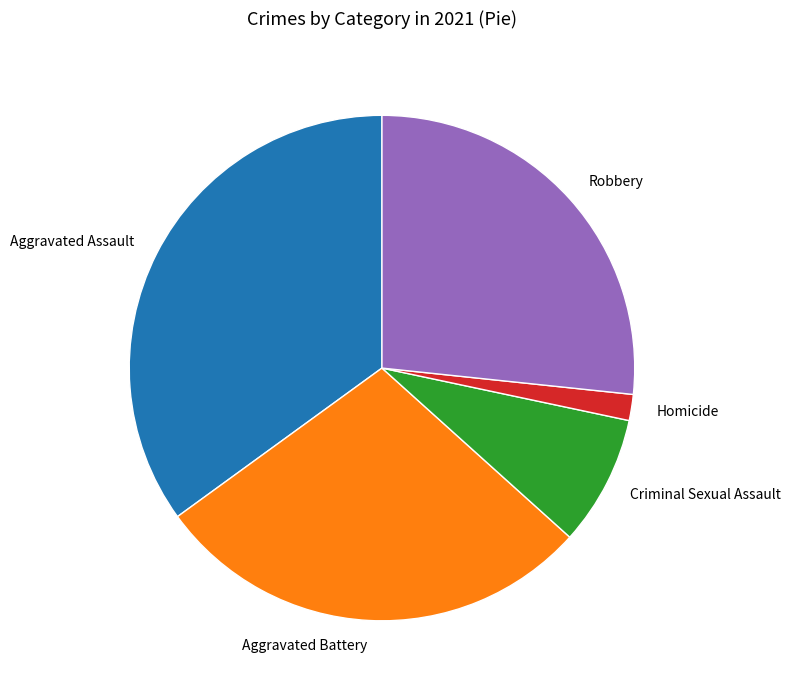

Combined, do Homicide and Criminal Sexual Assault account for over 50%?

No